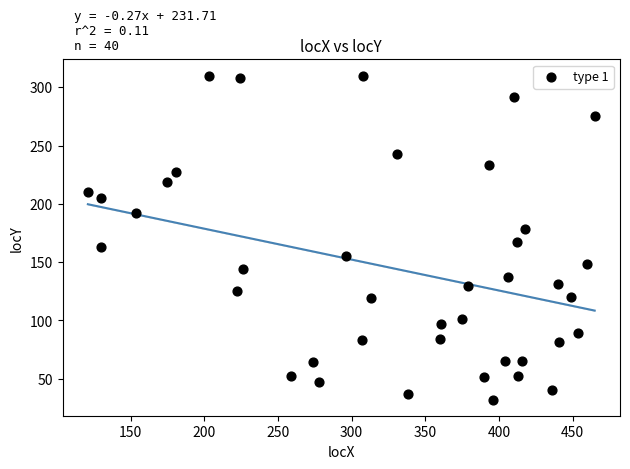

What is the range of X values (max minus min)?

344